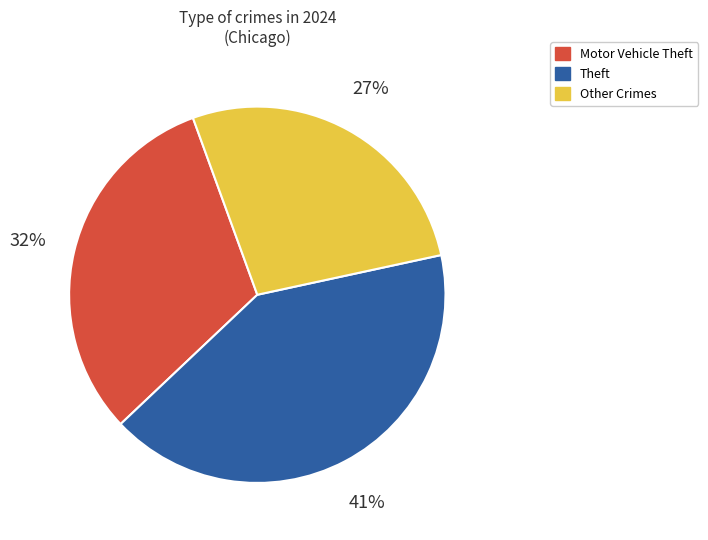

How many segments does this pie chart have?

3